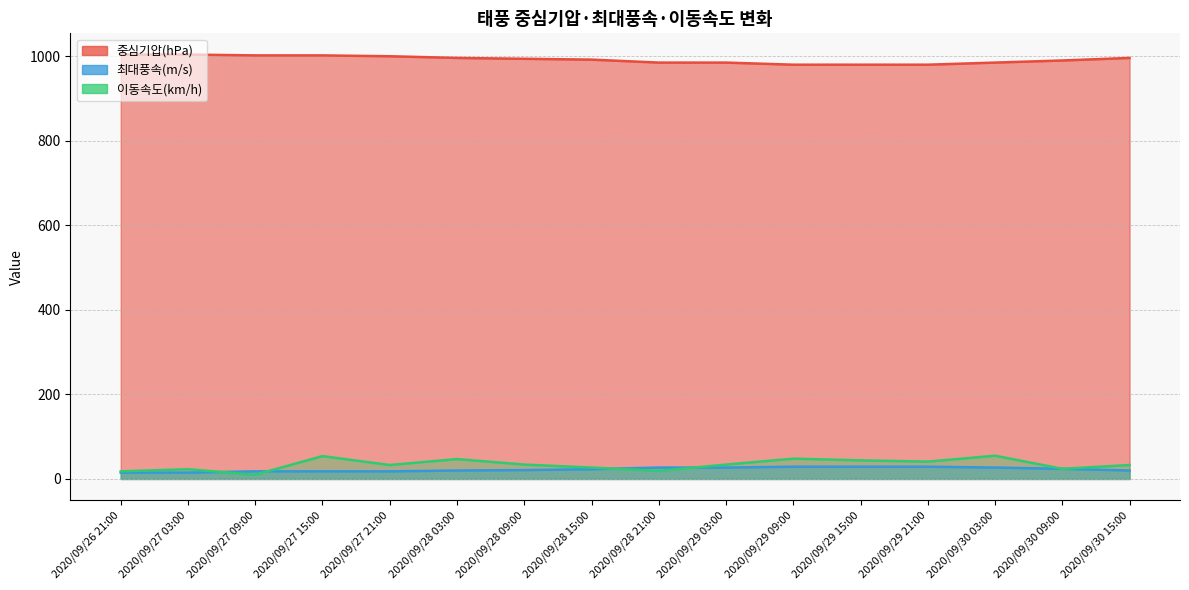

Rank the series by their maximum value, from highest to lowest.

중심기압(hPa), 이동속도(km/h), 최대풍속(m/s)